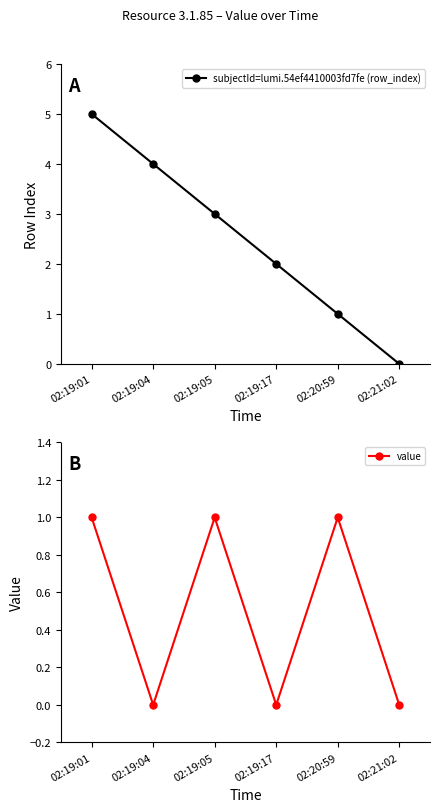

What value does the subjectId=lumi.54ef4410003fd7fe (row_index) series have at 02:19:04?

4